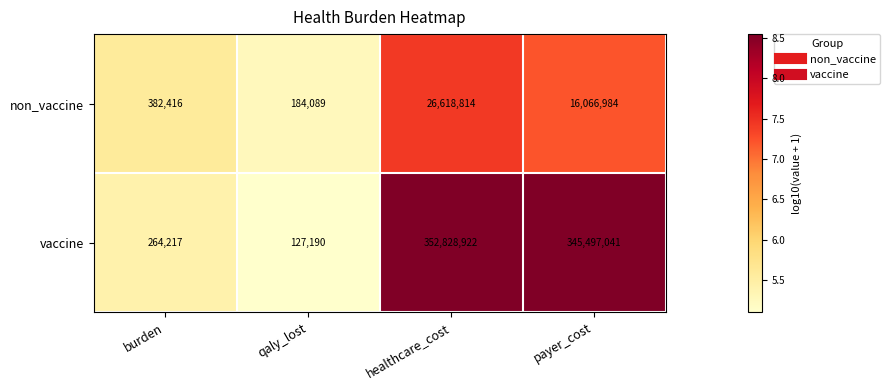

What is the difference between the vaccine values at burden and qaly_lost?

137027